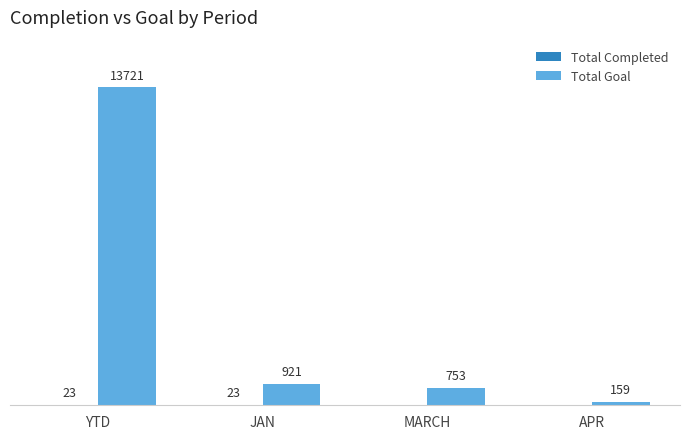

Which series has the largest total across all categories?

Total Goal